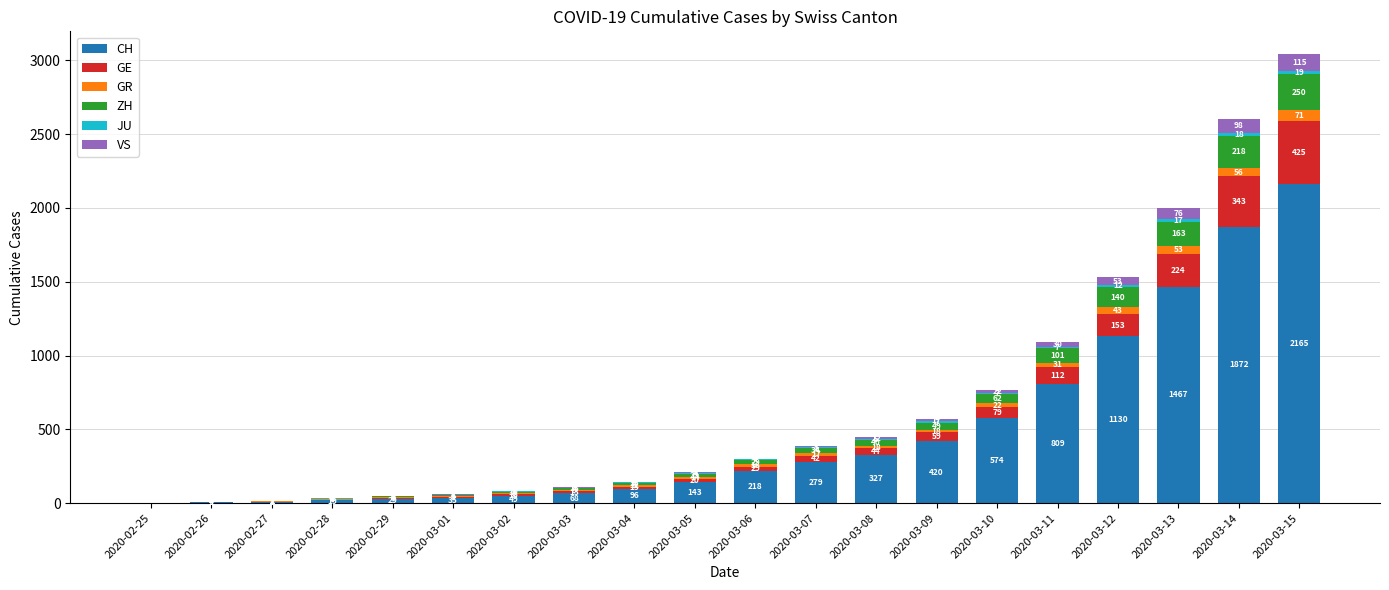

What is the maximum value for CH?

2165